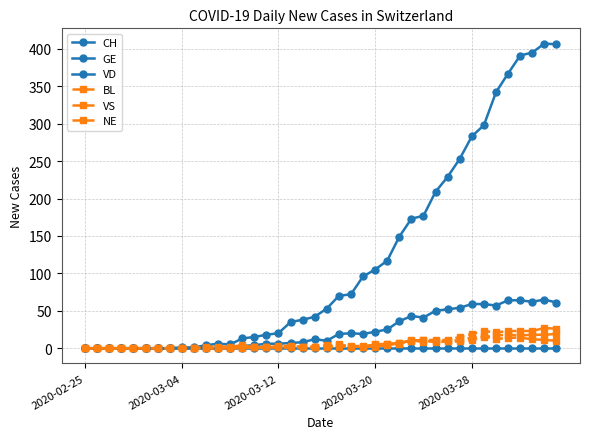

Which category has the lowest value in the NE series?

2020-02-25